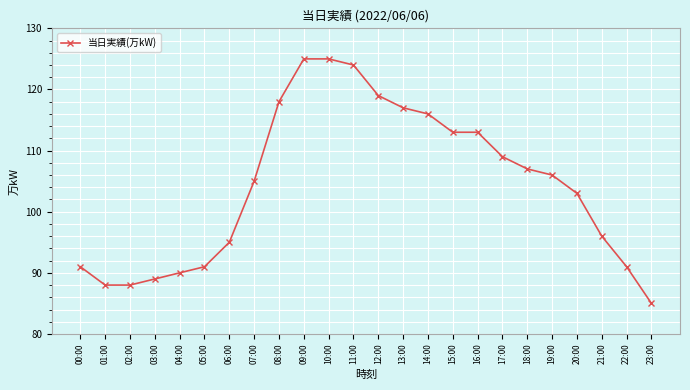

What position from the left is 04:00?

5